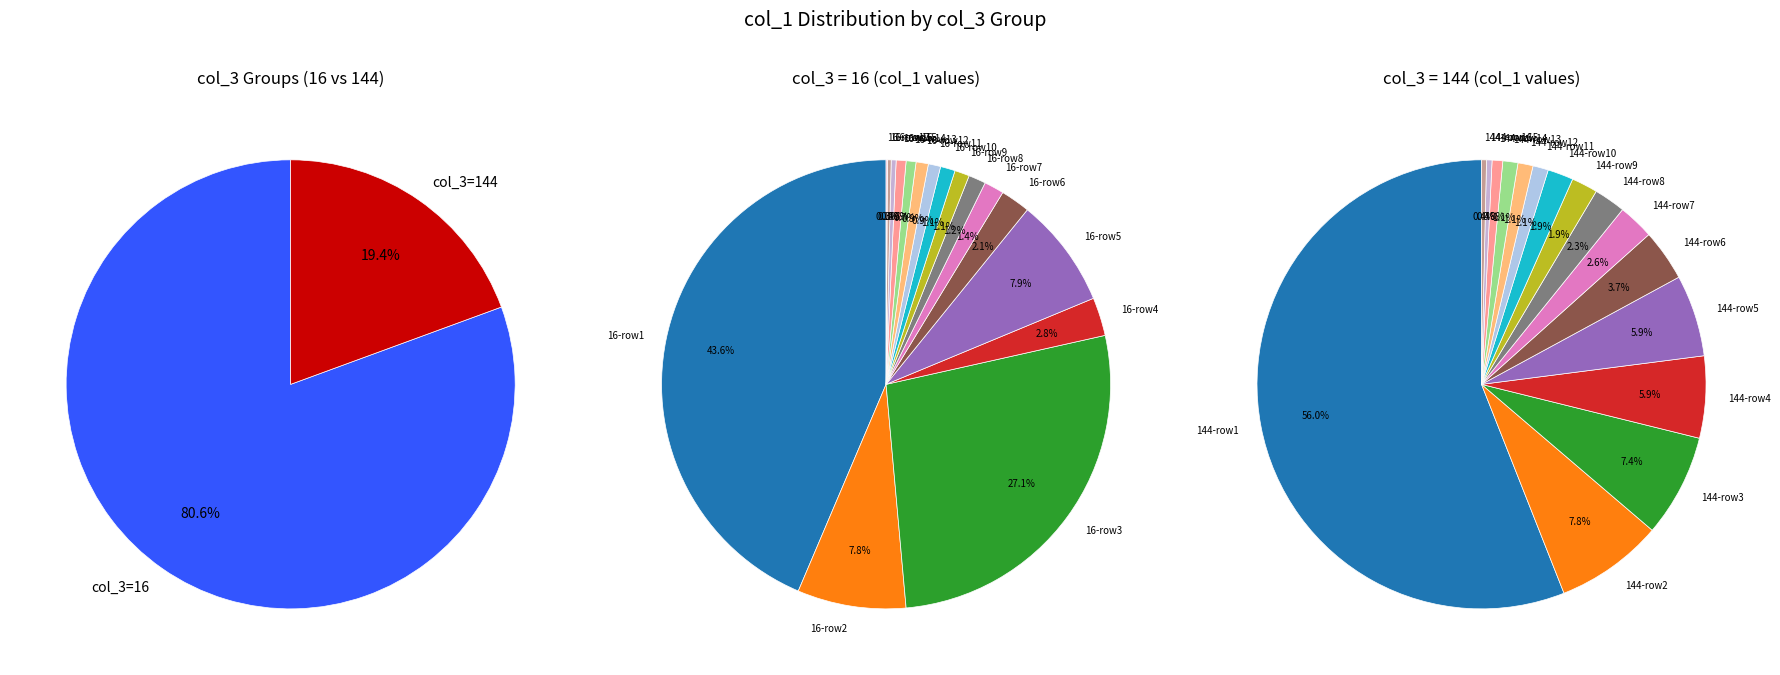

To the nearest percent, what is the average slice percentage?

50%